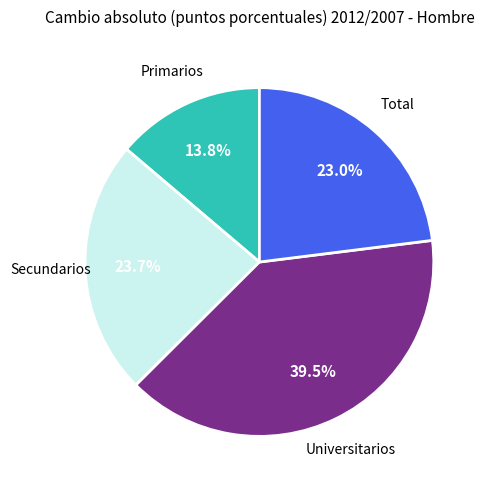

Count the number of slices in the pie.

4